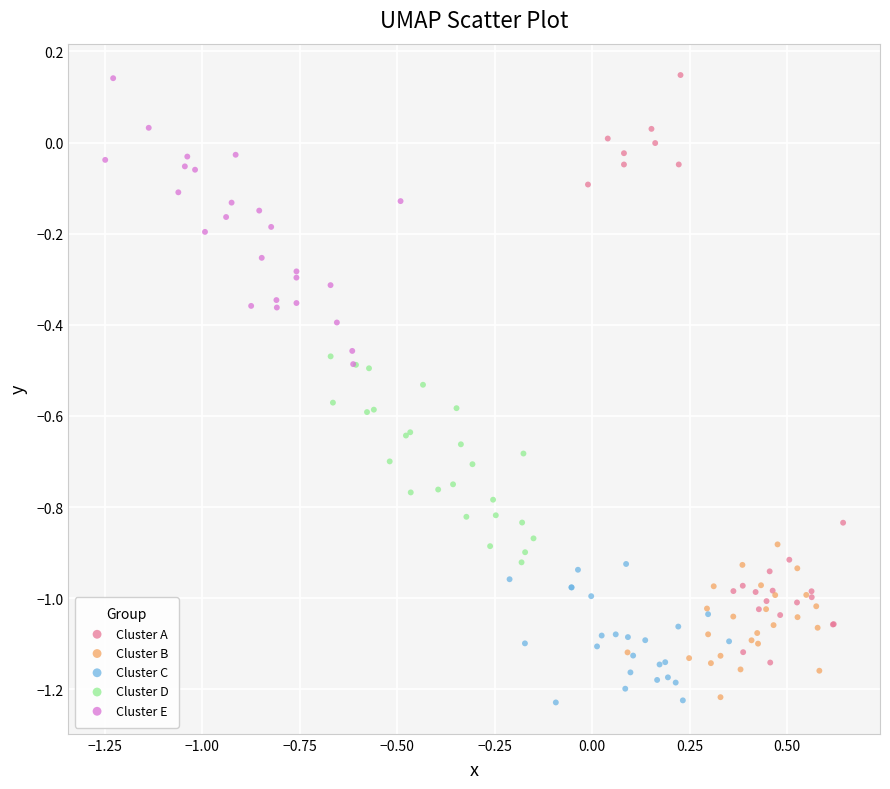

Which series has the widest spread of Y values?

Cluster A